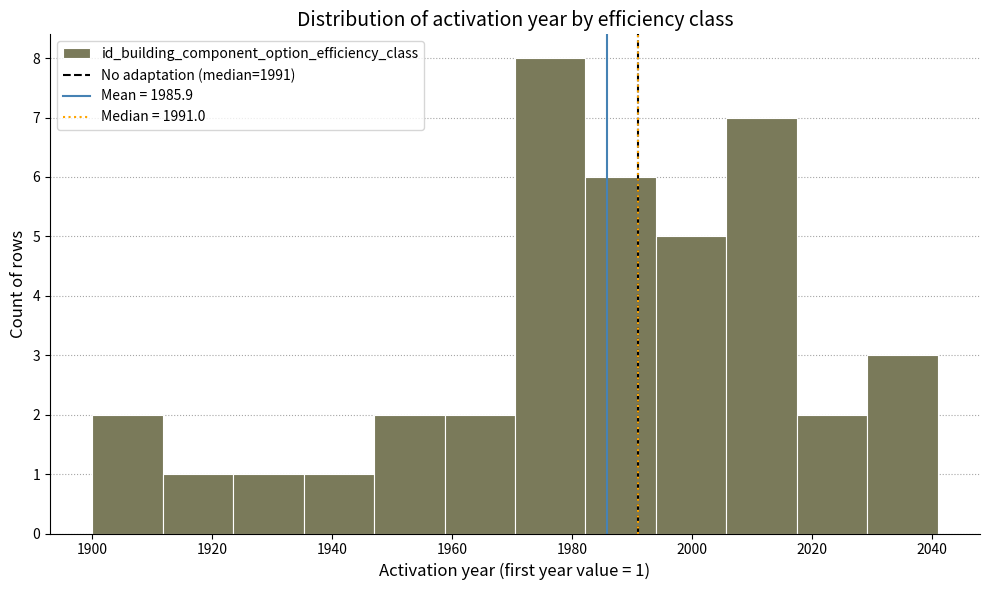

Which range on the x-axis has the tallest bar?

1970 to 1982